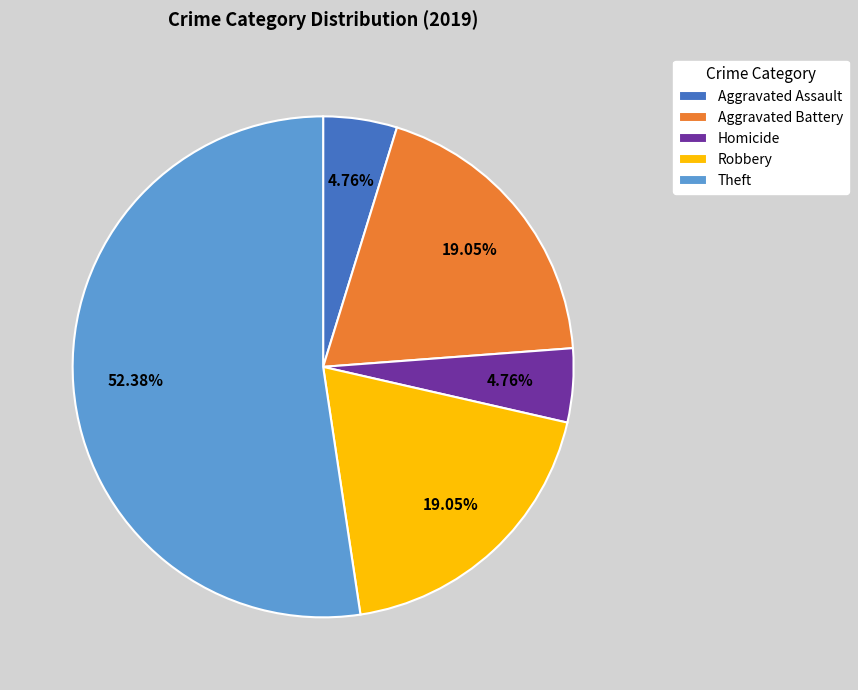

Approximately how many times larger is the value at Robbery compared to Aggravated Assault?

4.0